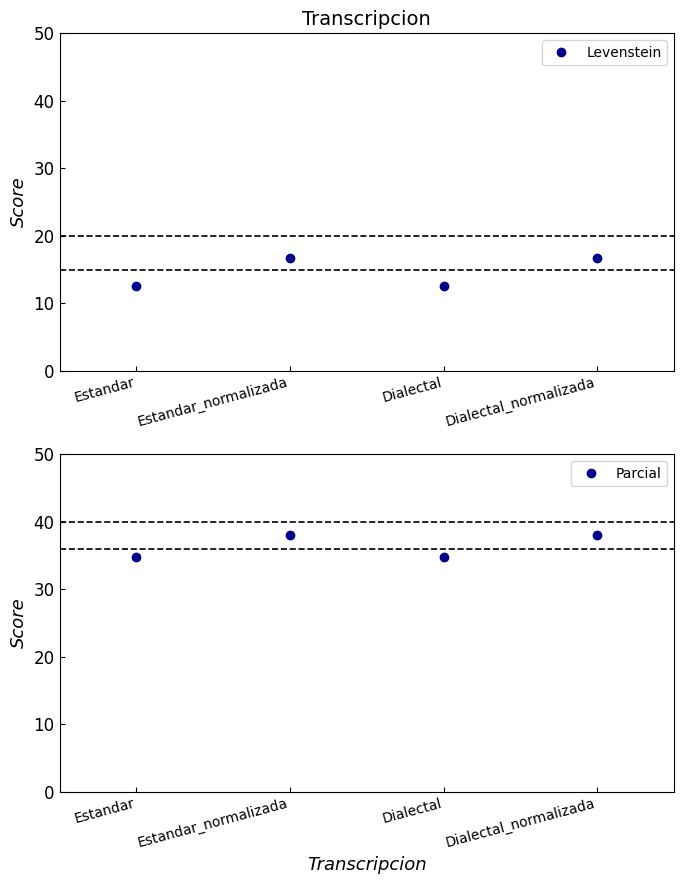

What position from the right is Estandar?

4